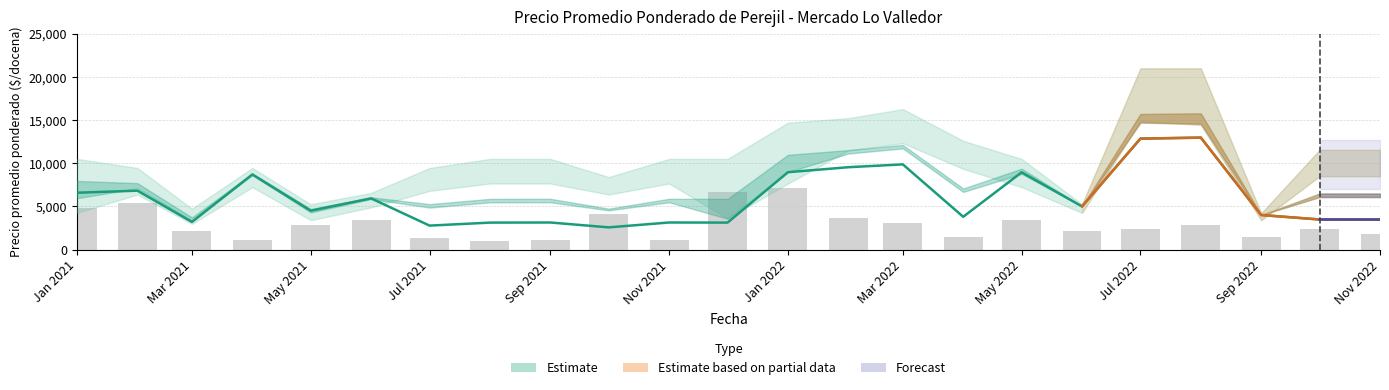

What is the value of the Precio promedio ponderado bar at the 8th from the left?

3119.0